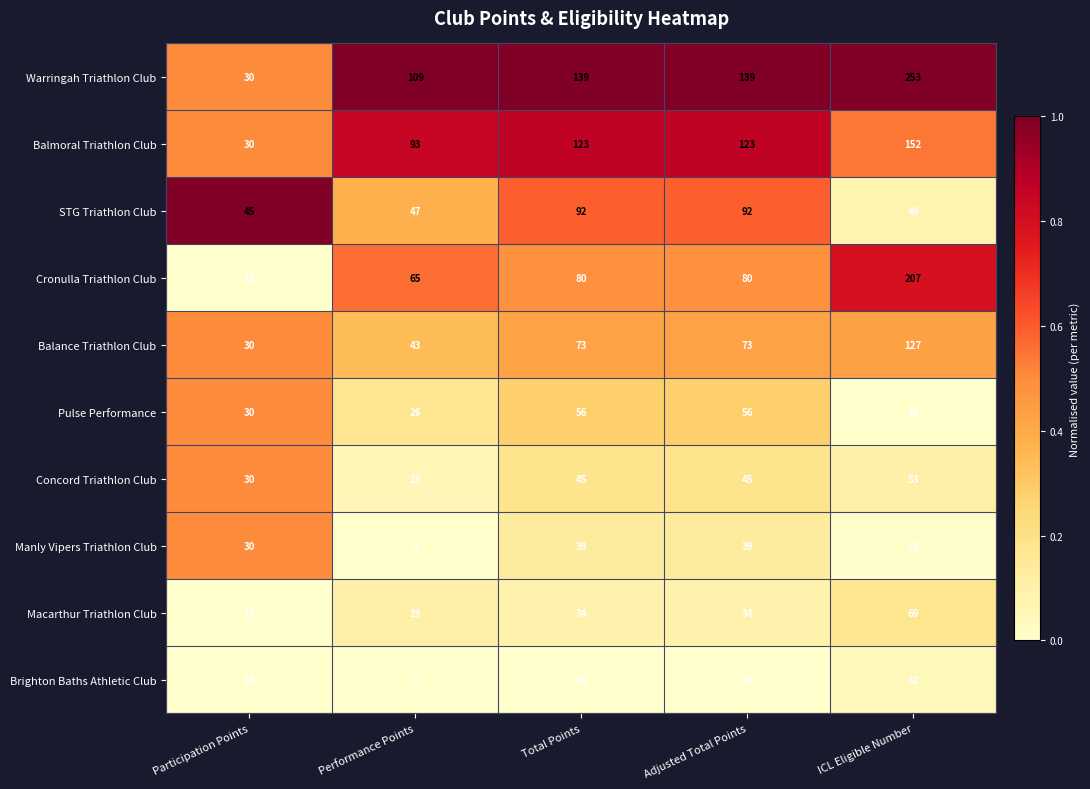

At which category is the sum across all series the highest?

ICL Eligible Number